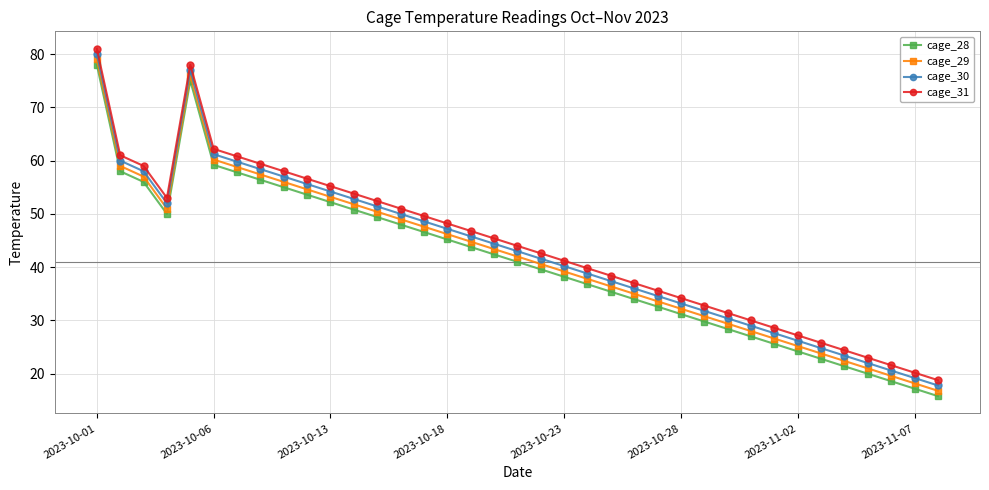

What is the value of the cage_28 point at the 34th from the left?

20.0